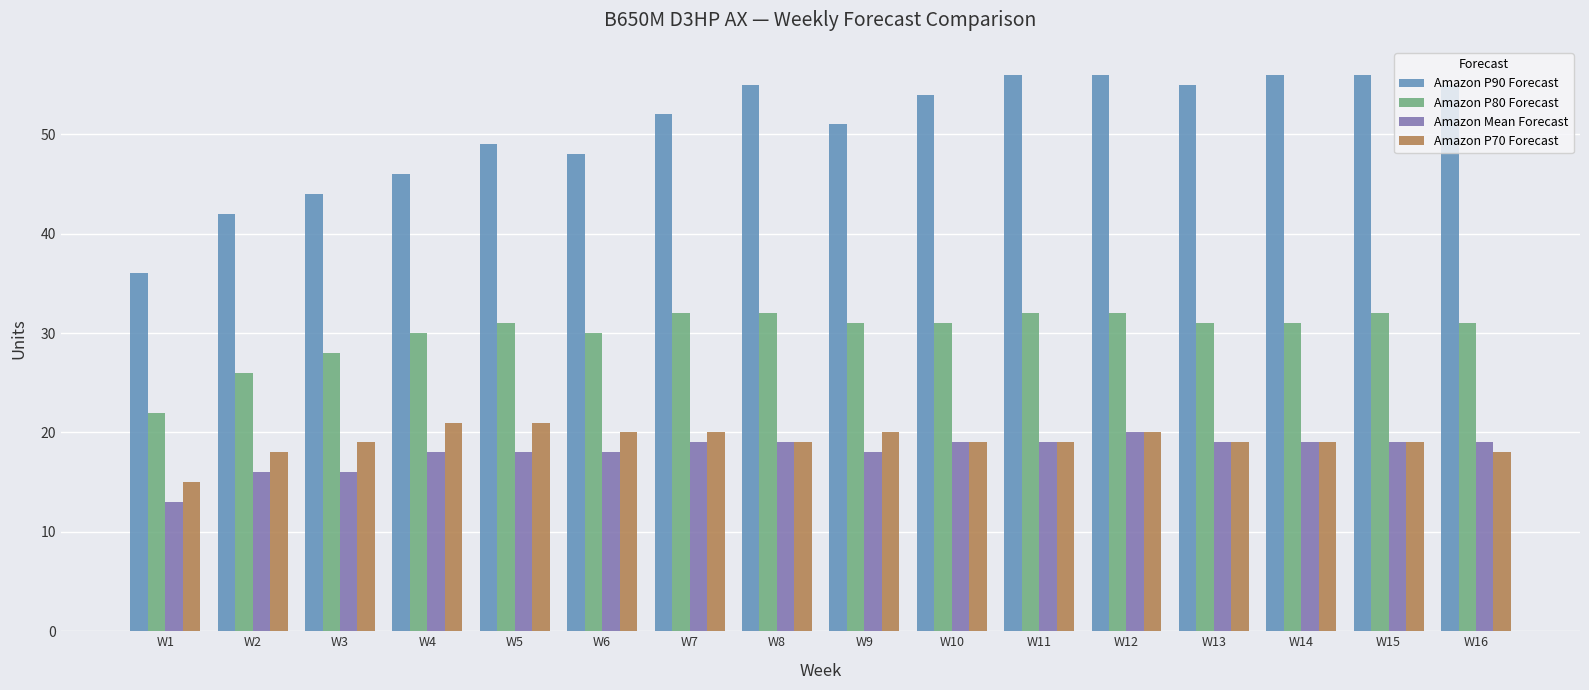

The Amazon P90 Forecast series shows 74 at W14. True or false?

False